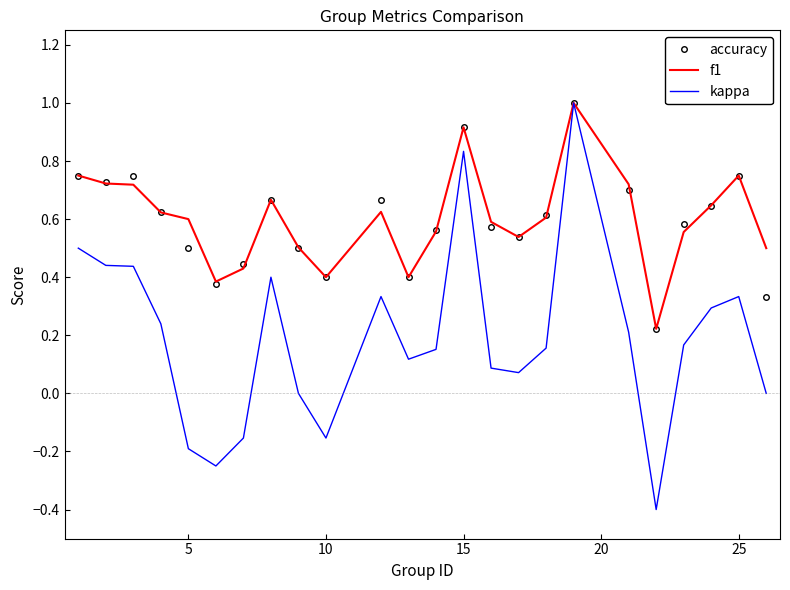

Which series has the largest range (max minus min)?

kappa